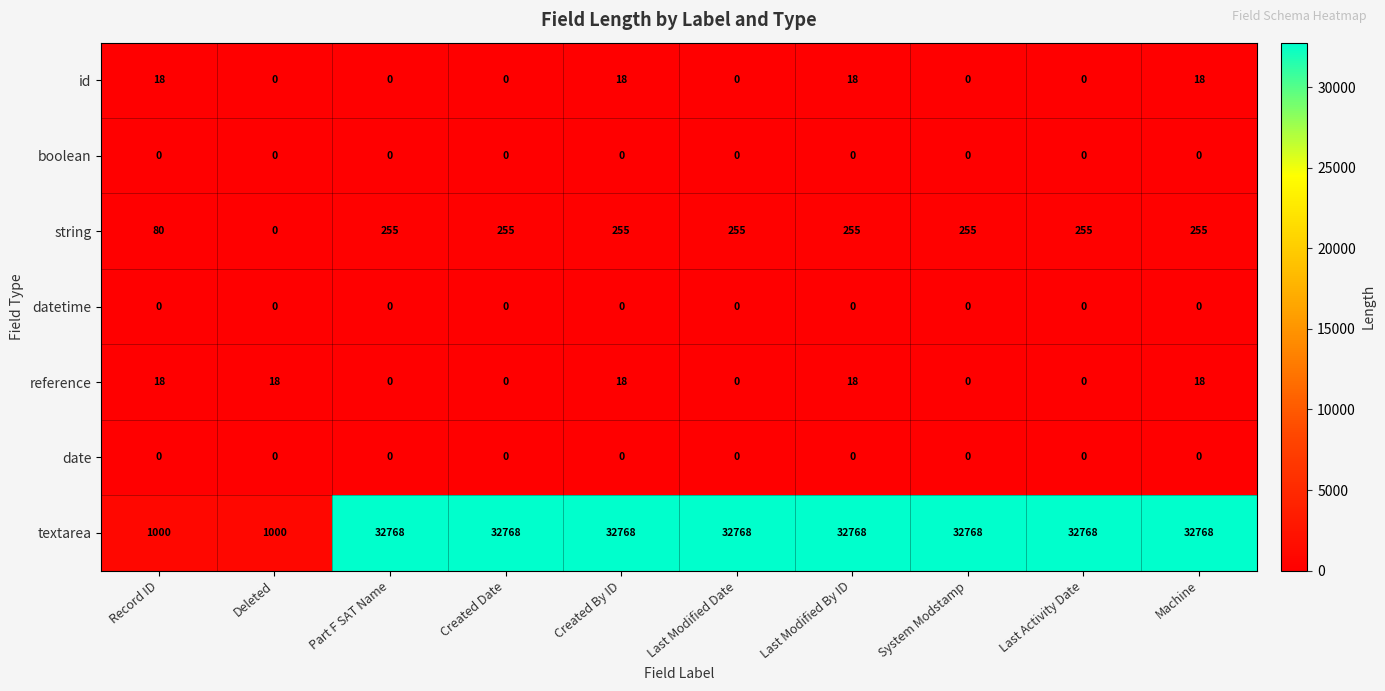

What is the total value across all series at Created Date?

33023